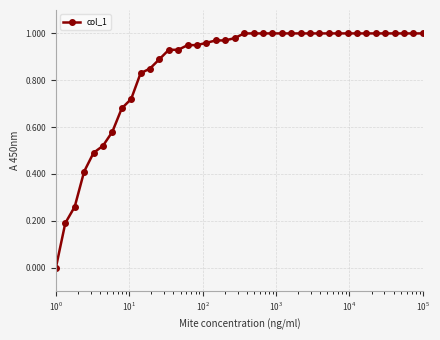

What is the sum of all values?

34.1